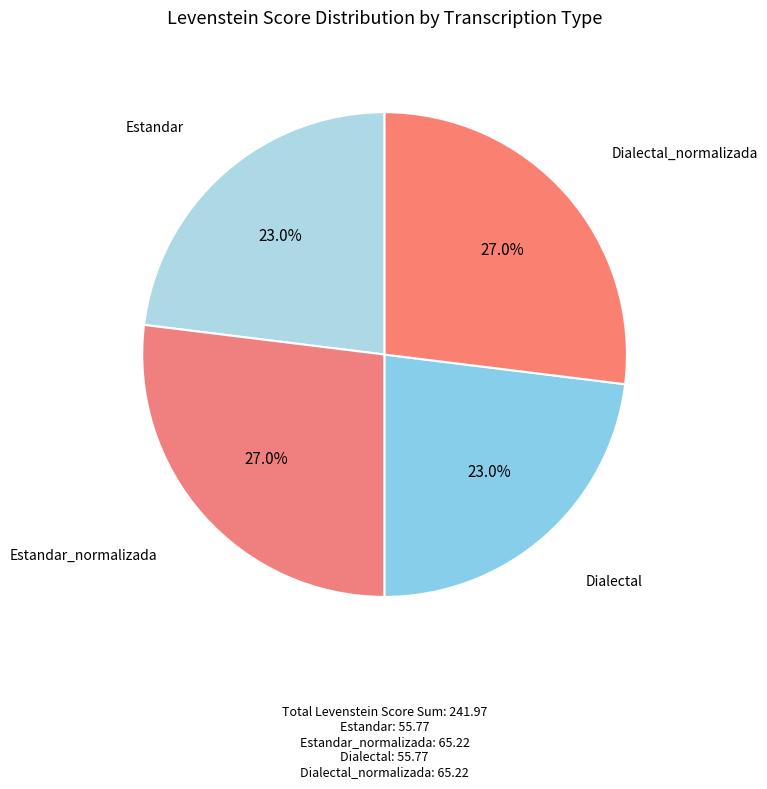

How many segments does this pie chart have?

4